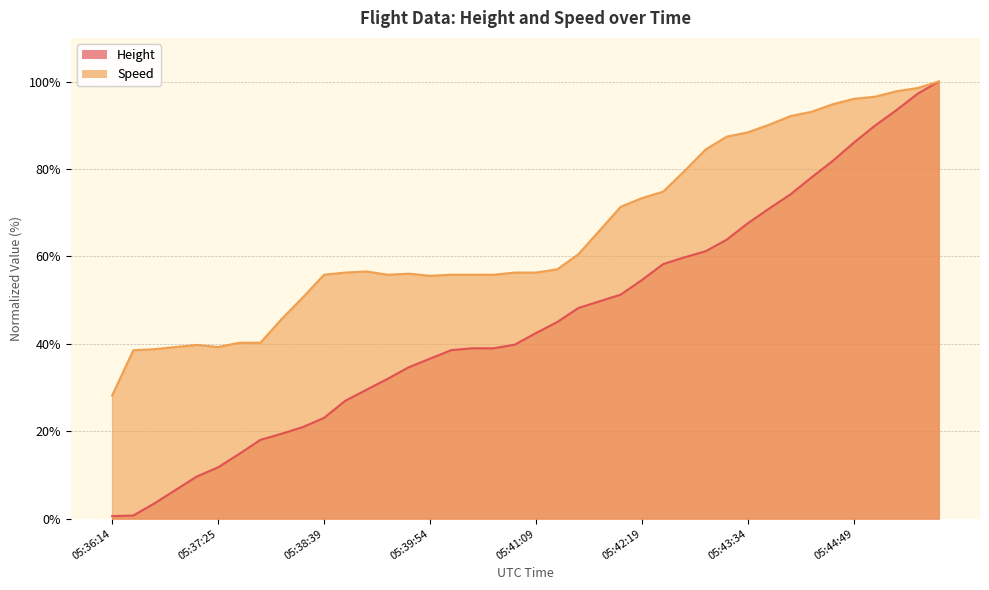

Does the chart have visible grid lines?

Yes